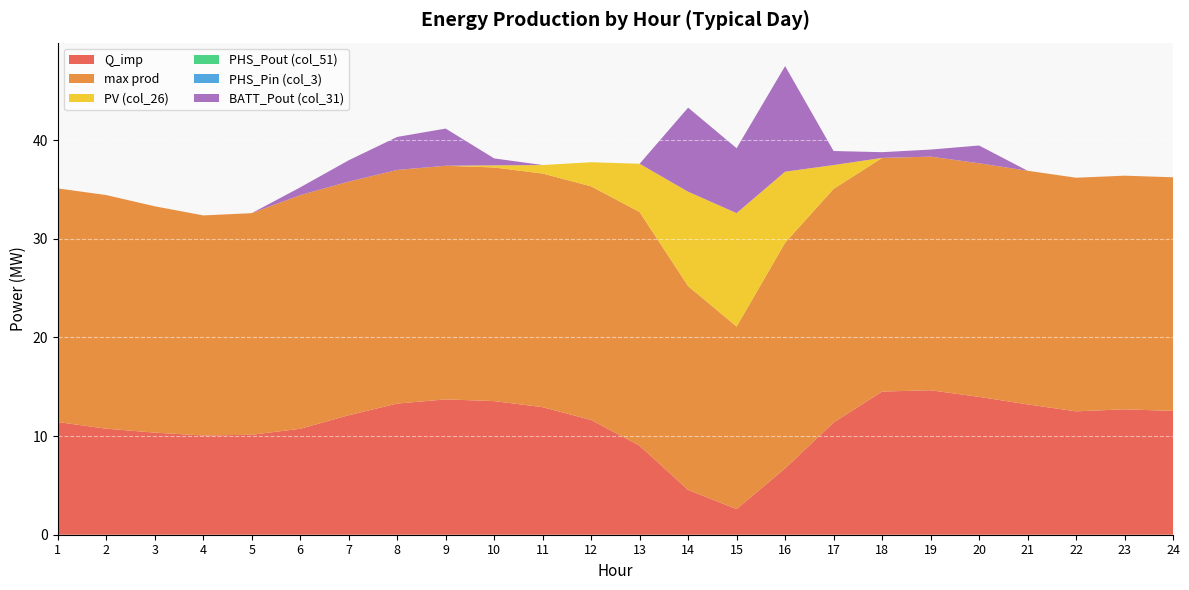

Reading left to right, transcribe all the data shown in this chart.

Q_imp: 11.4	10.7	10.4	10.1	10.1	10.7	12.1	13.3	13.7	13.5	12.9	11.6	9.0	4.5	2.6	6.7	11.4	14.5	14.6	14.0	13.2	12.5	12.7	12.6
max prod: 23.7	23.7	23.0	22.3	22.5	23.7	23.7	23.7	23.7	23.7	23.7	23.7	23.7	20.7	18.5	22.9	23.7	23.7	23.7	23.7	23.7	23.7	23.7	23.7
PV (col_26): 0.0	0.0	0.0	0.0	0.0	0.0	0.0	0.0	0.0	0.2	0.9	2.4	4.9	9.6	11.5	7.2	2.4	0.0	0.0	0.0	0.0	0.0	0.0	0.0
PHS_Pout (col_51): 0.0	0.0	0.0	0.0	0.0	0.0	0.0	0.0	0.0	0.0	0.0	0.0	0.0	0.0	0.0	0.0	0.0	0.0	0.0	0.0	0.0	0.0	0.0	0.0
PHS_Pin (col_3): 0.0	0.0	0.0	0.0	0.0	0.0	0.0	0.0	0.0	0.0	0.0	0.0	0.0	0.0	0.0	0.0	0.0	0.0	0.0	0.0	0.0	0.0	0.0	0.0
BATT_Pout (col_31): 0.0	0.0	0.0	0.0	0.0	0.8	2.2	3.3	3.8	0.7	0.0	0.0	0.0	8.5	6.6	10.7	1.4	0.6	0.7	1.8	0.0	0.0	0.0	0.0